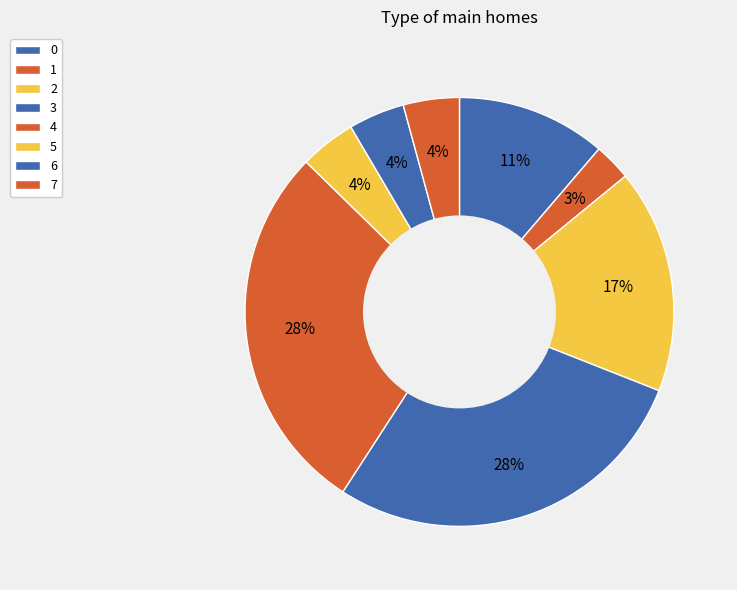

What percentage do 0 and 7 together represent?

15.5%